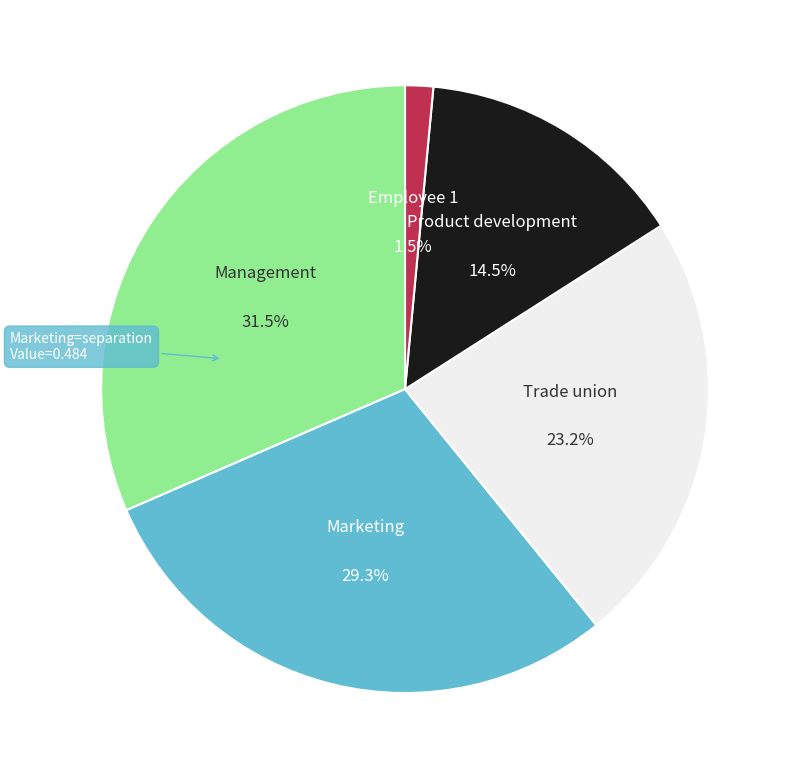

Rank the categories by value from highest to lowest.

Management, Marketing, Trade union, Product development, Employee 1